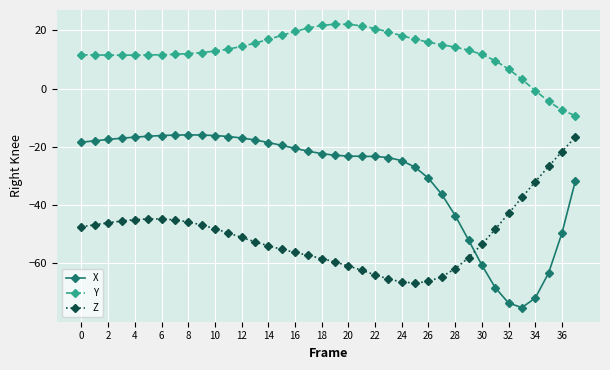

What is the value of the Z point at the 3rd from the left?

-46.0